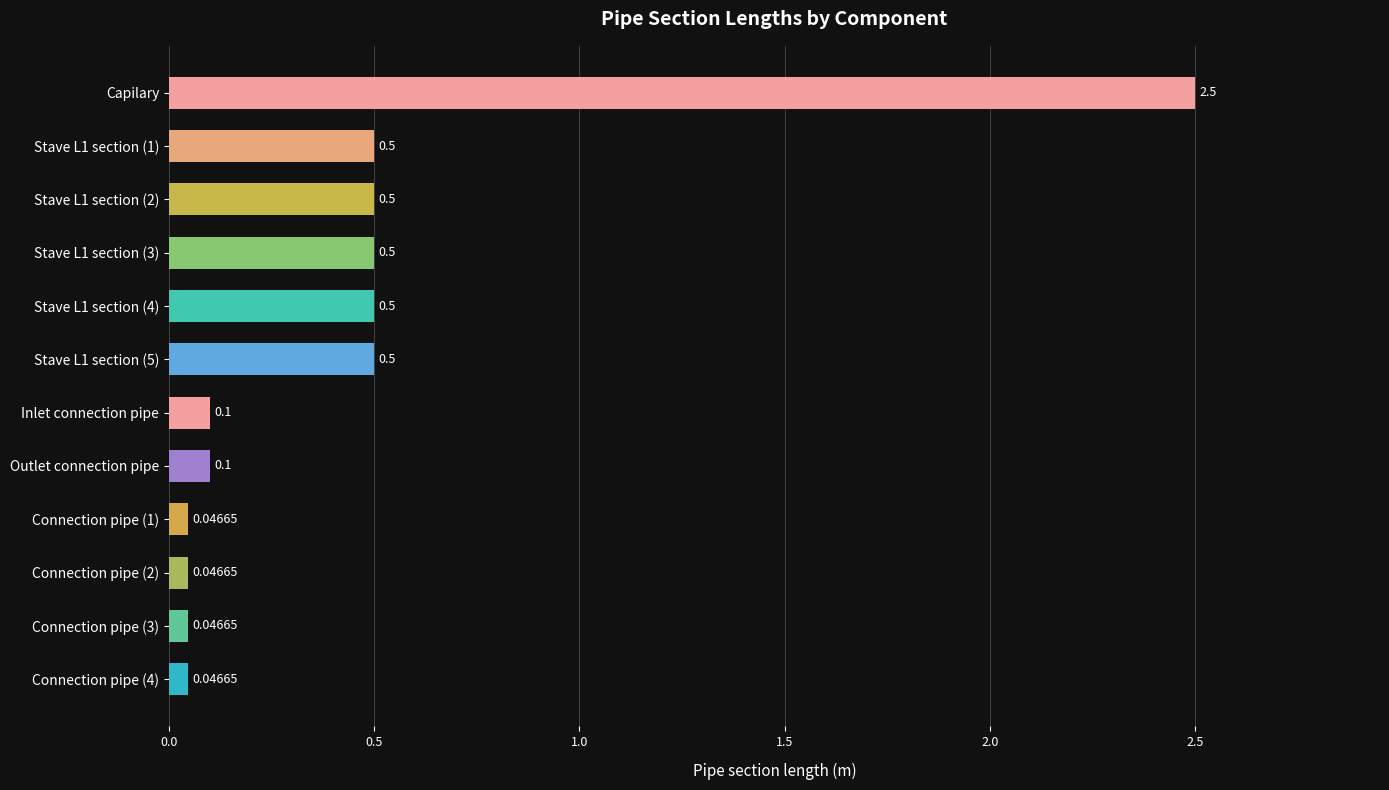

What is the label of the 1st bar from the top?

Capilary